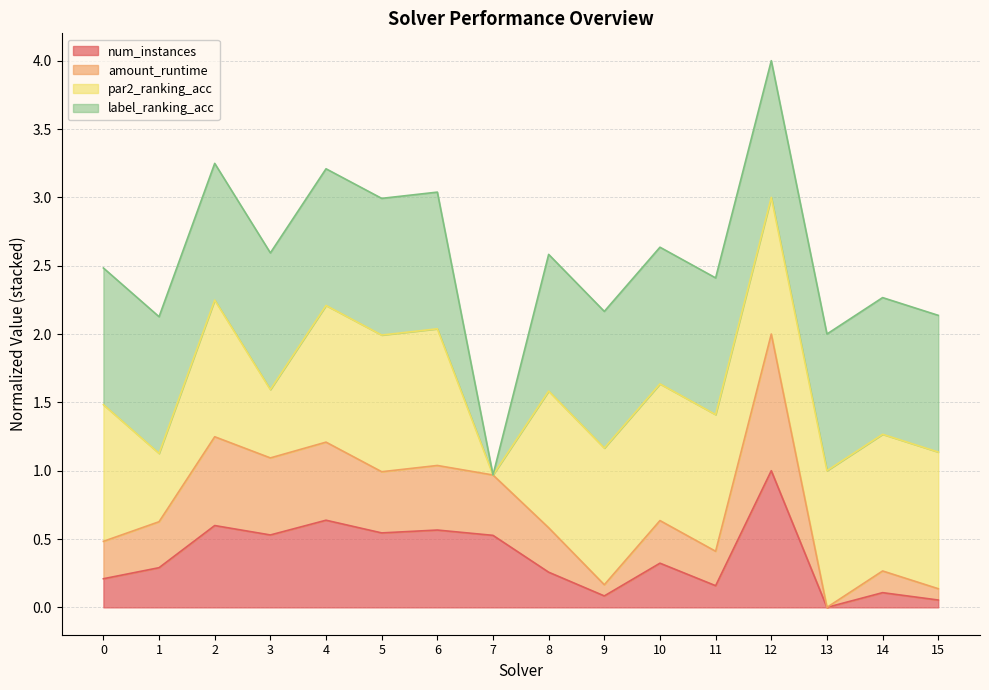

How many positive values does the amount_runtime series have?

15